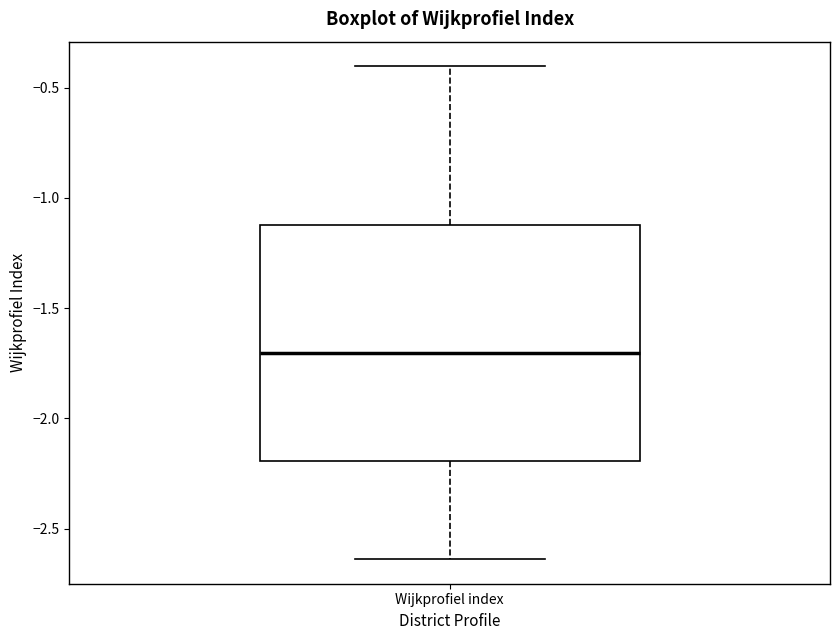

Where does the upper whisker of the box for Wijkprofiel index end on the y-axis? The values are not printed on the chart, so give them approximately, as read against the axis.

-0.40